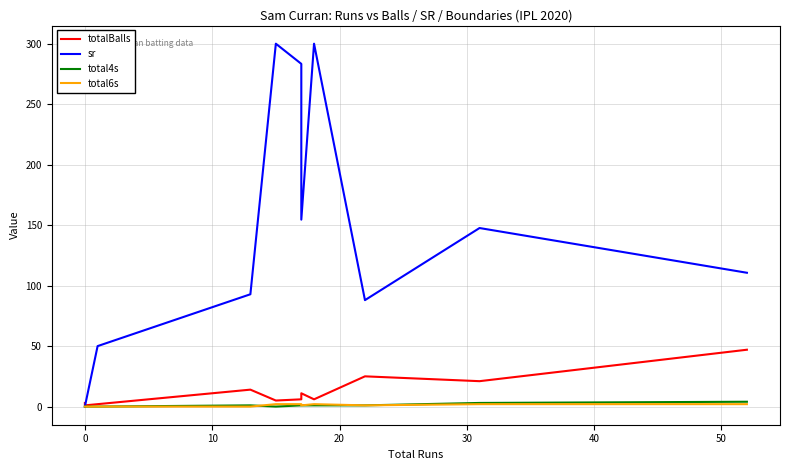

In totalBalls, how many points are higher than both neighbors (excluding endpoints)?

3